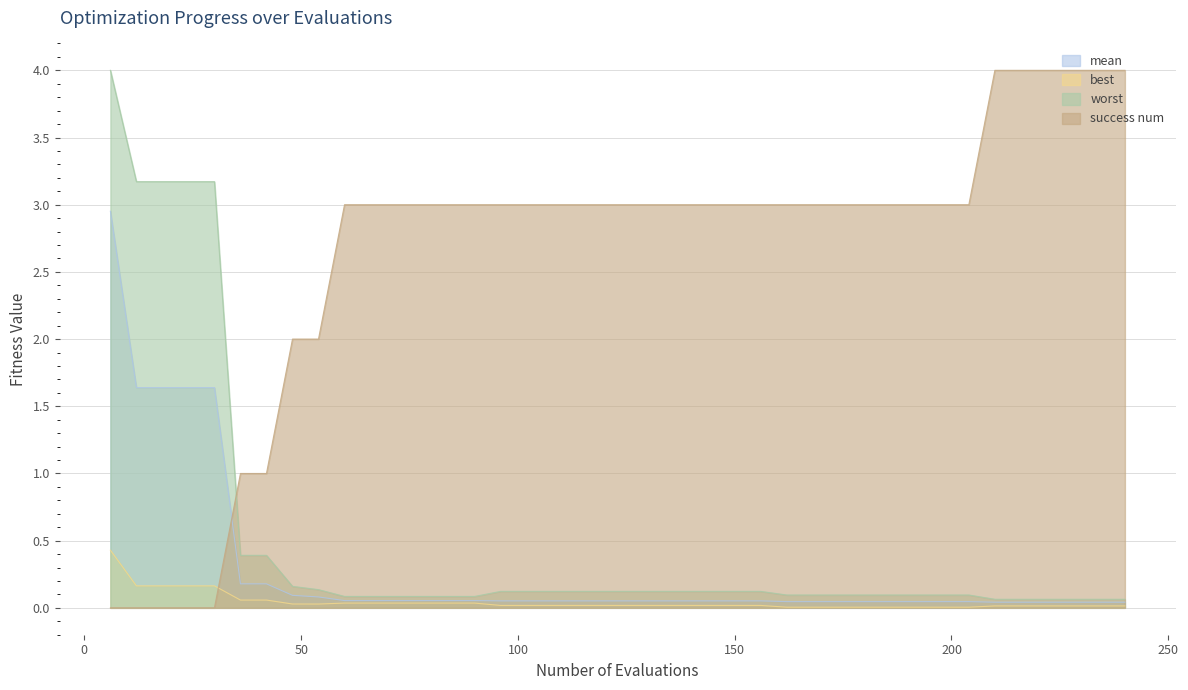

What is the difference between the second highest and second lowest values in the success num series?

4.0